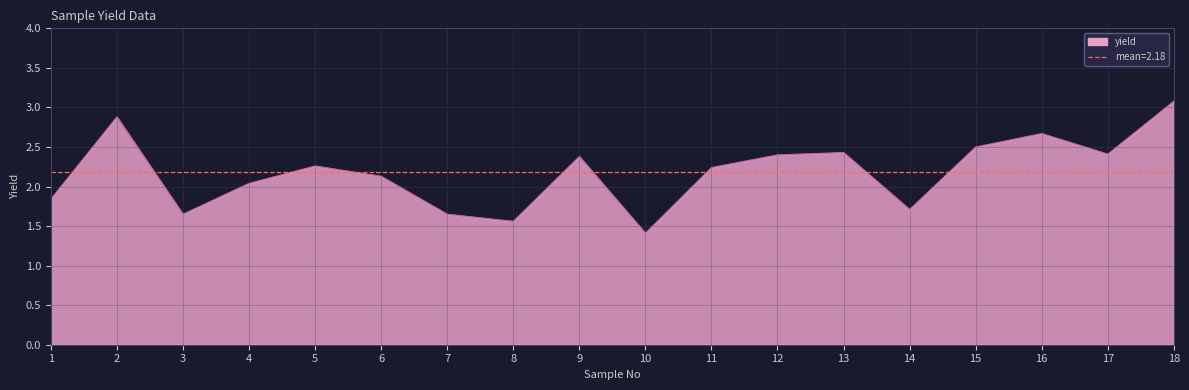

What is the minimum value shown in the chart?

1.4